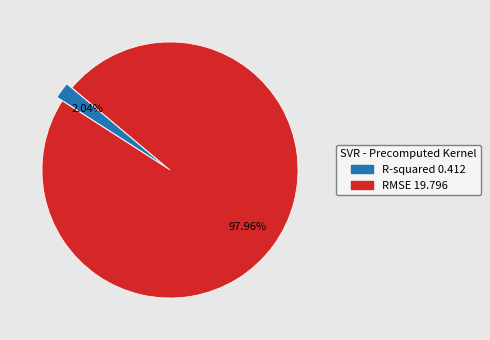

Which has a higher value, RMSE or R-squared?

RMSE